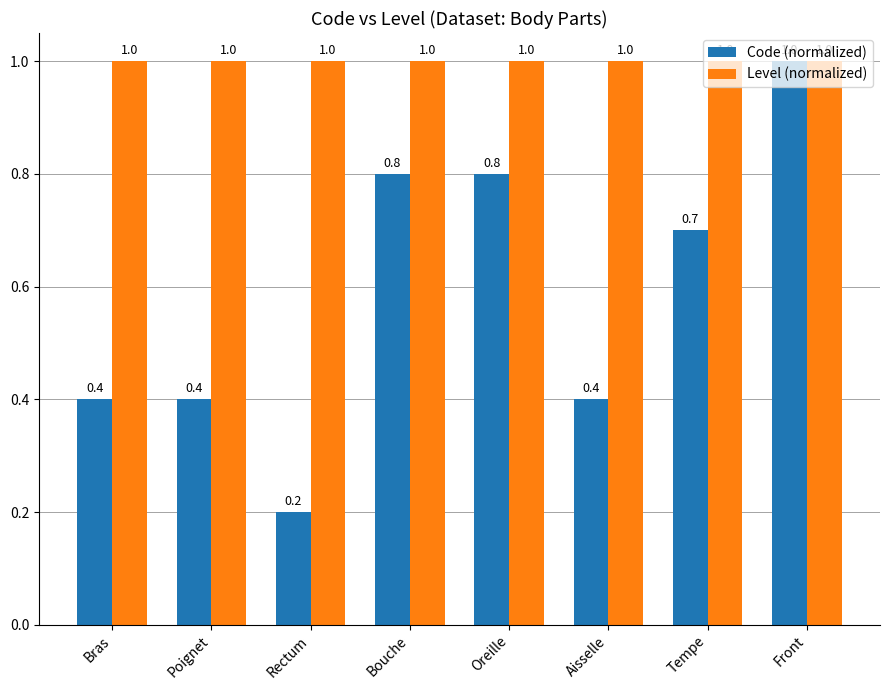

Reading right to left, transcribe all the data shown in this chart.

Code (normalized): Front=1.0	Tempe=0.7	Aisselle=0.4	Oreille=0.8	Bouche=0.8	Rectum=0.2	Poignet=0.4	Bras=0.4
Level (normalized): Front=1.0	Tempe=1.0	Aisselle=1.0	Oreille=1.0	Bouche=1.0	Rectum=1.0	Poignet=1.0	Bras=1.0